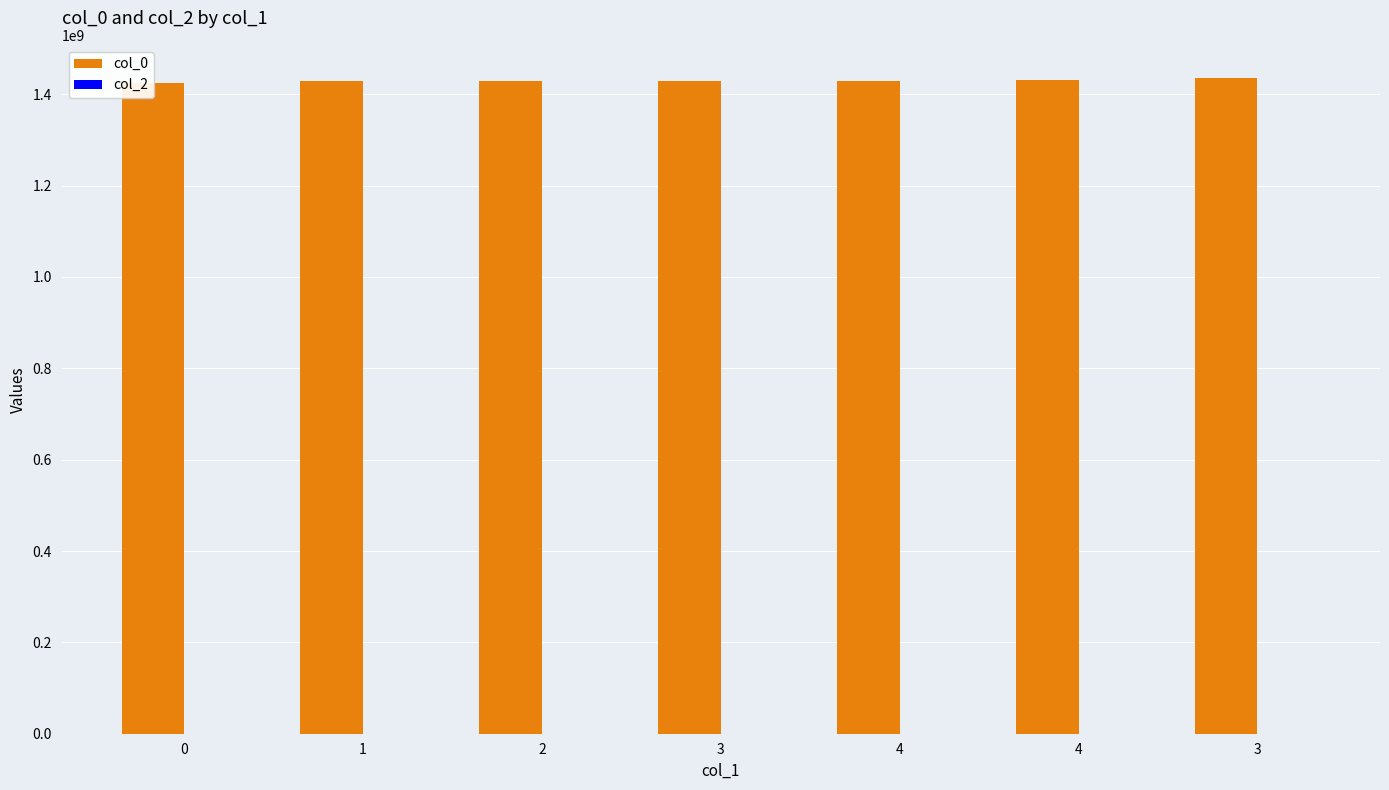

Rank the series by their maximum value, from highest to lowest.

col_0, col_2